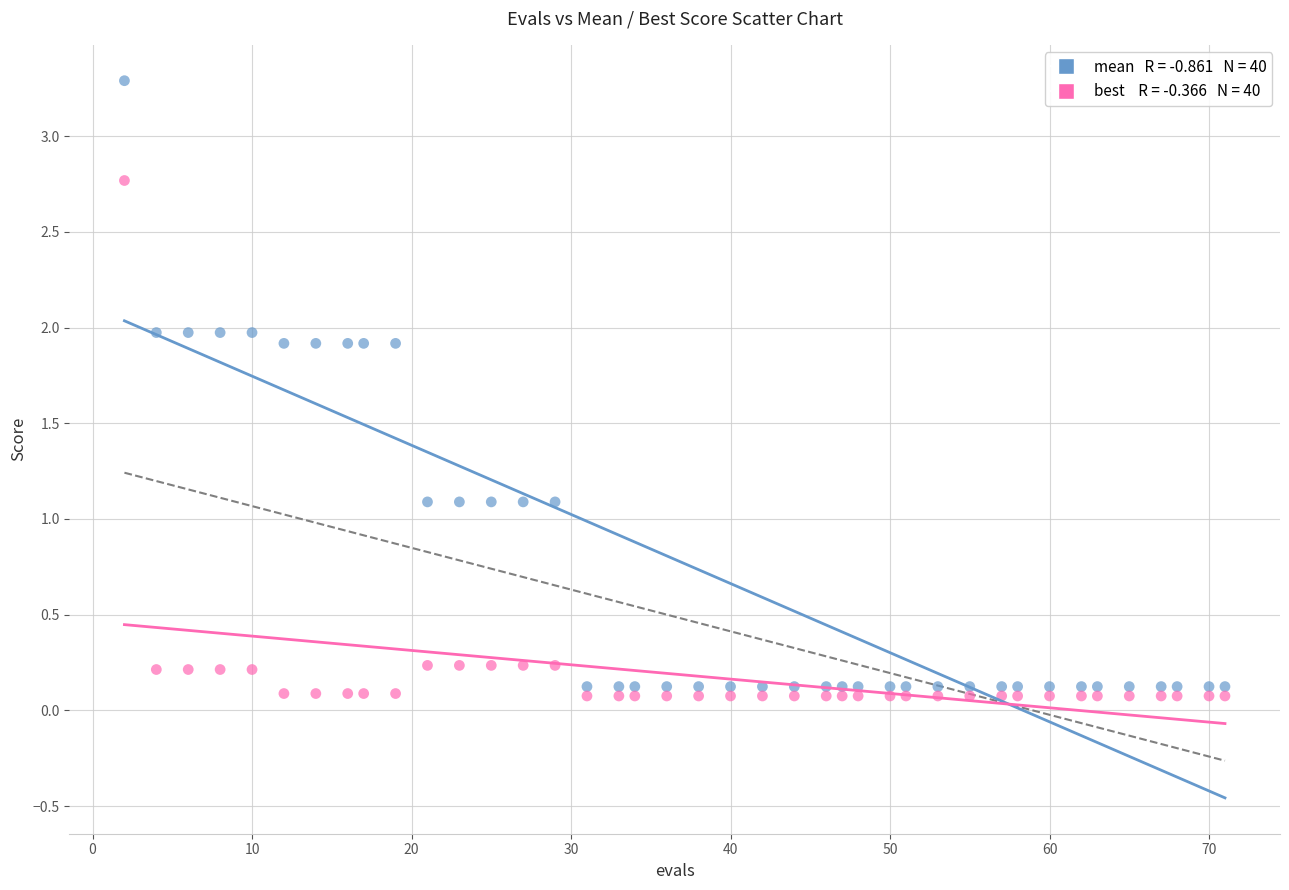

Across all data points, what is the range of Y values (max minus min)?

3.2